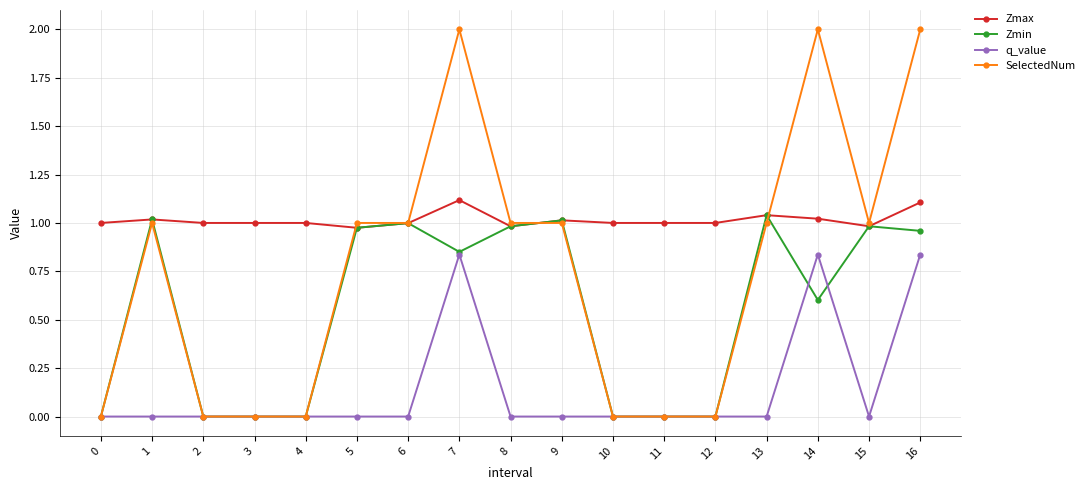

At which category does SelectedNum reach its first local peak?

1